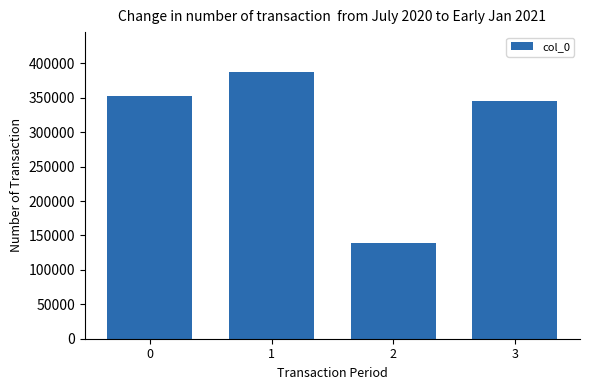

At which category does the chart reach its minimum across all series?

2